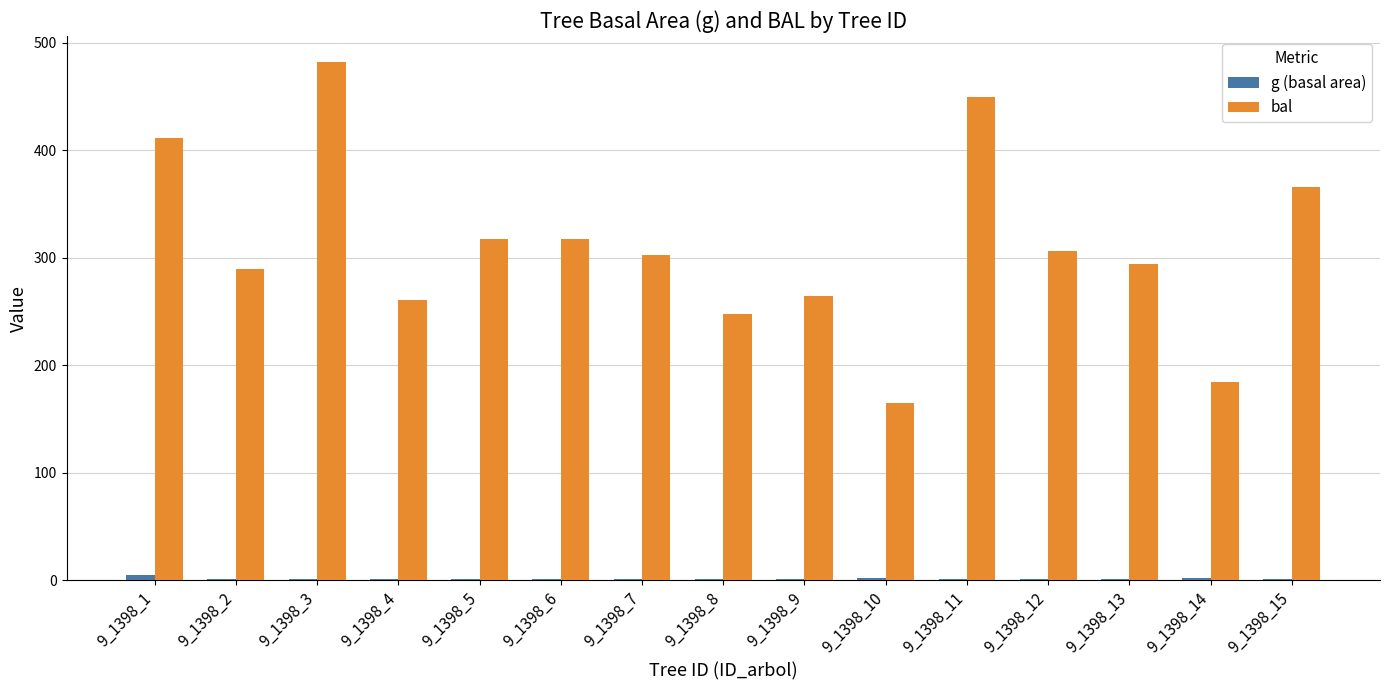

Which category has the highest value in the bal series?

9_1398_3